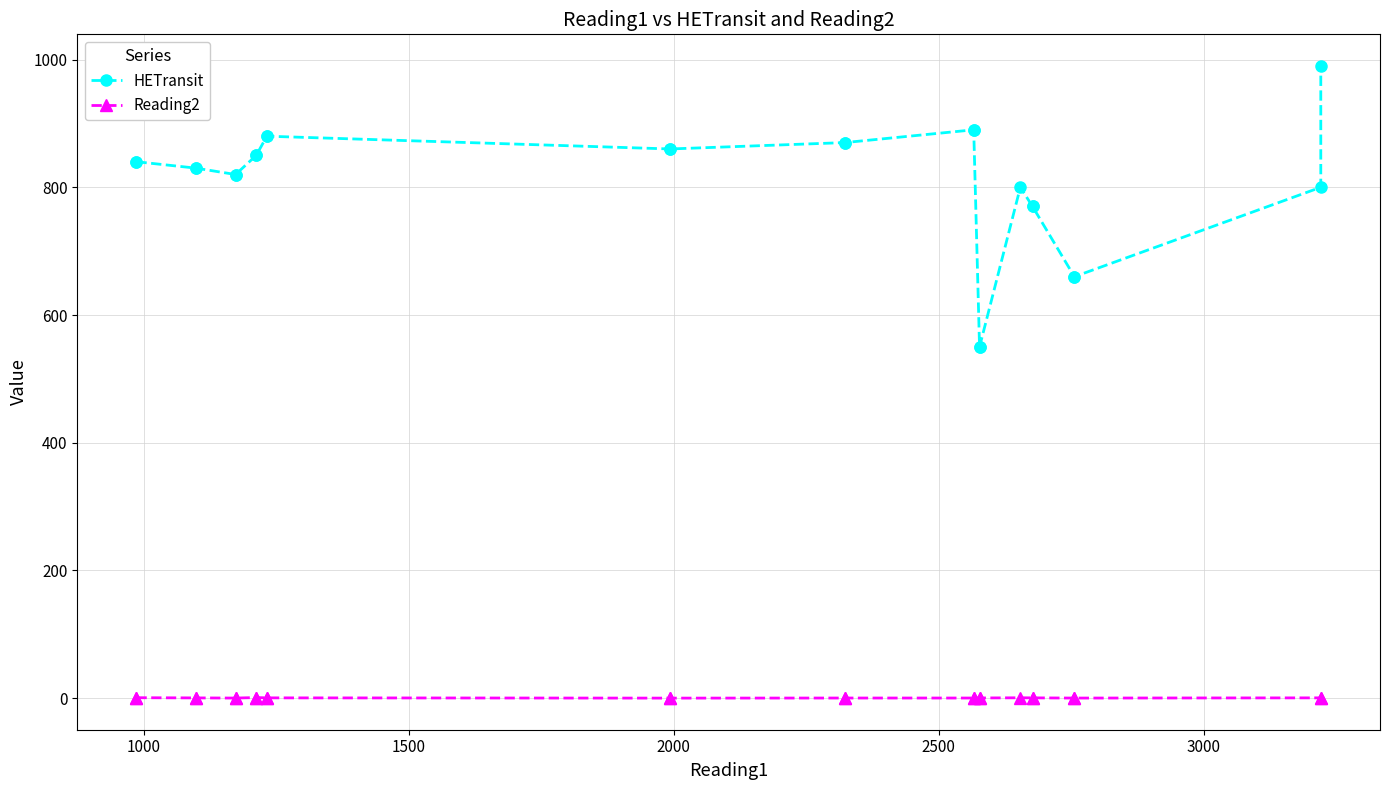

How many interior local peaks does the Reading2 series have?

1